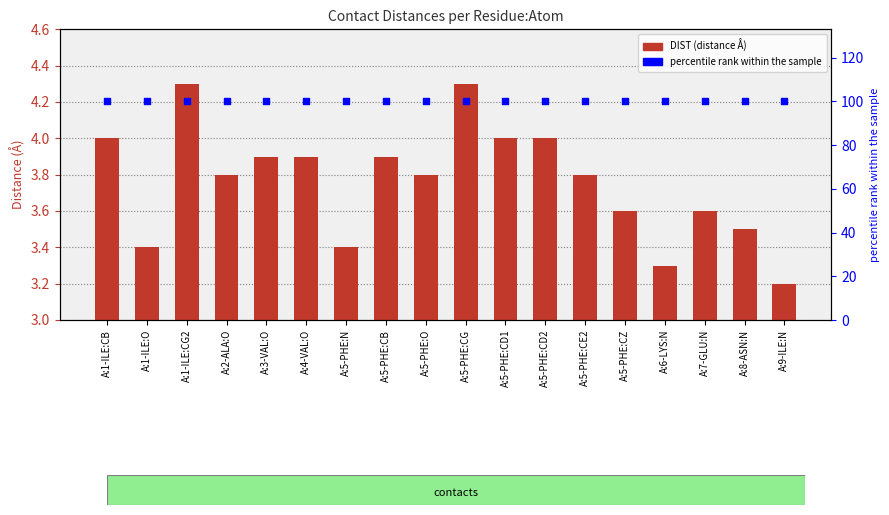

Which series reaches the maximum Y coordinate?

percentile rank within the sample